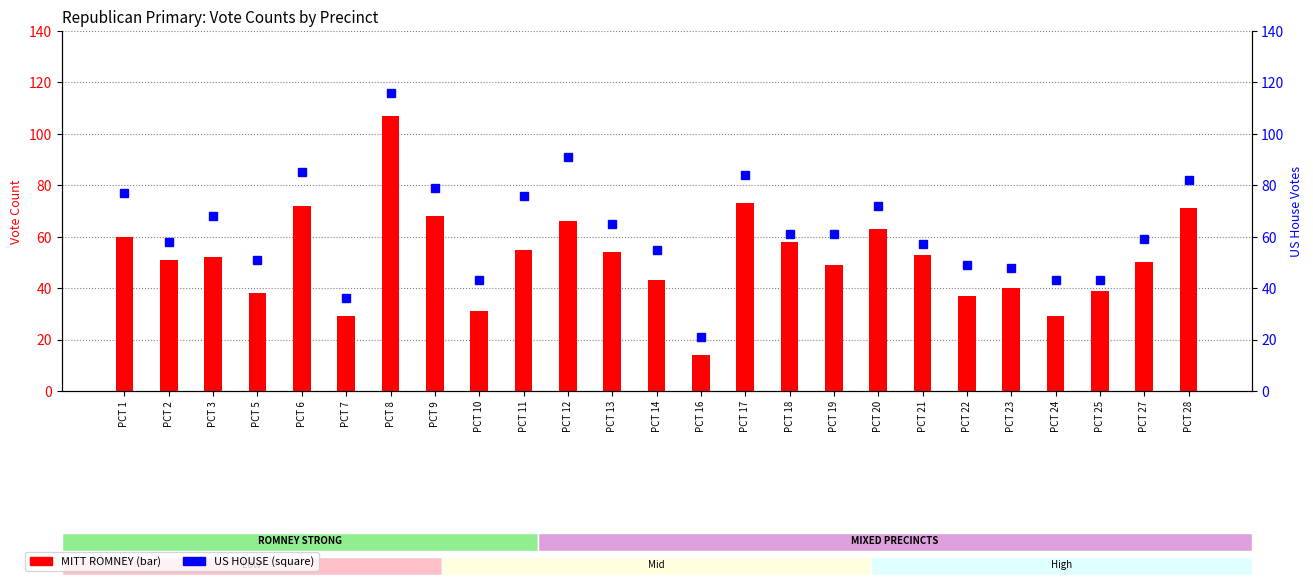

What is the spread (max minus min) of values at PCT 5?

13